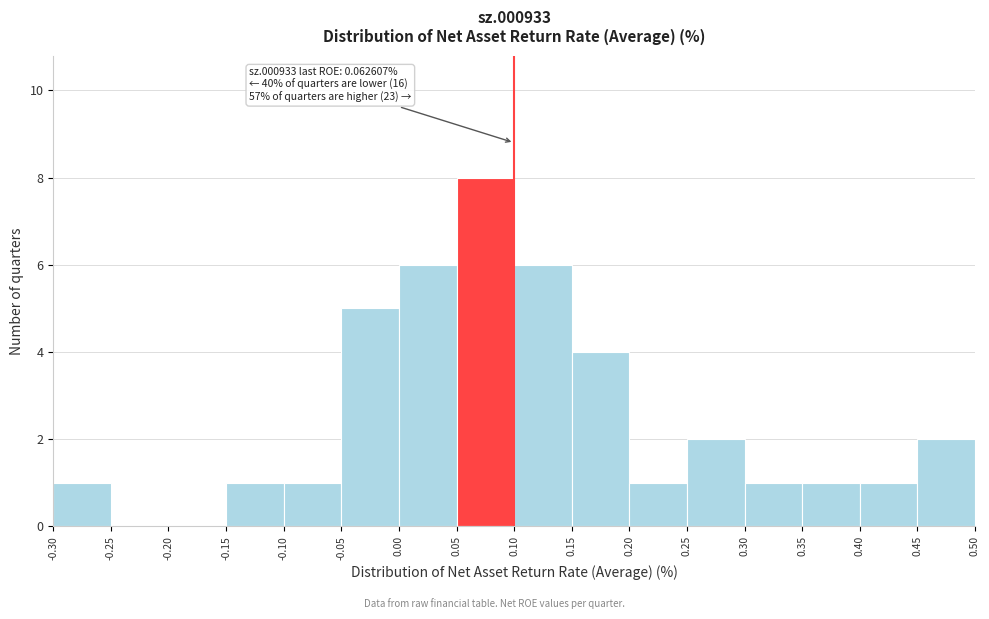

Over which range of the x-axis is the bar tallest?

0.05 to 0.10